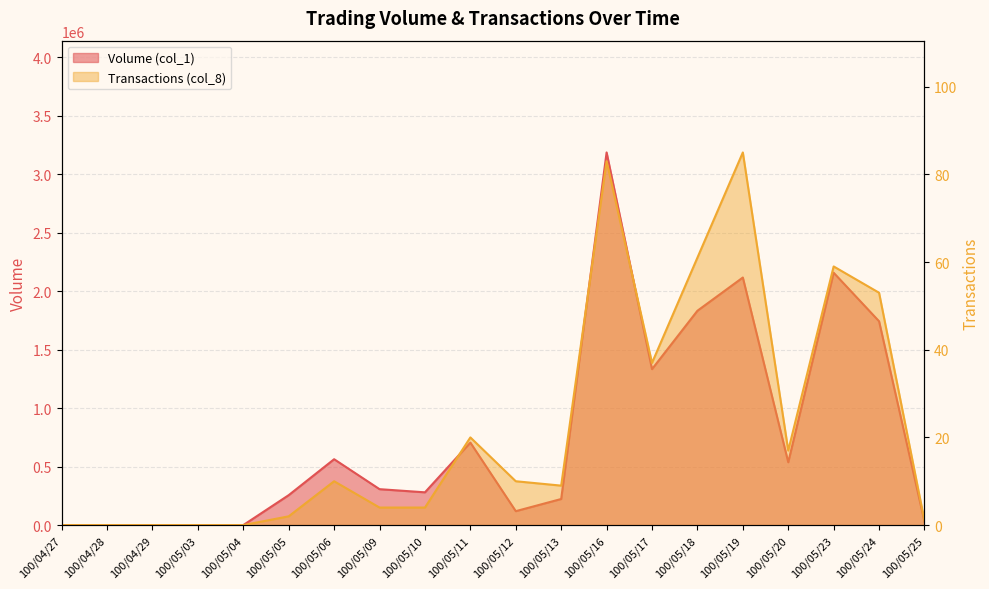

What is the label of the 7th point from the left?

100/05/06